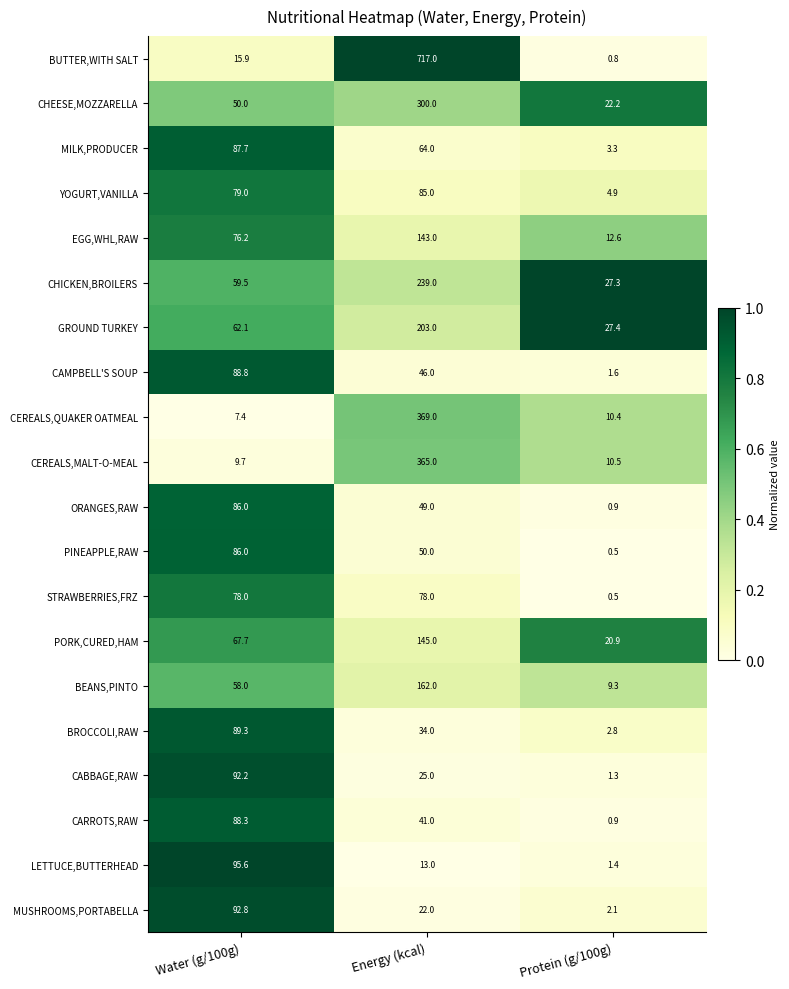

Which series changed the most between Energy (kcal) and Protein (g/100g)?

BUTTER,WITH SALT